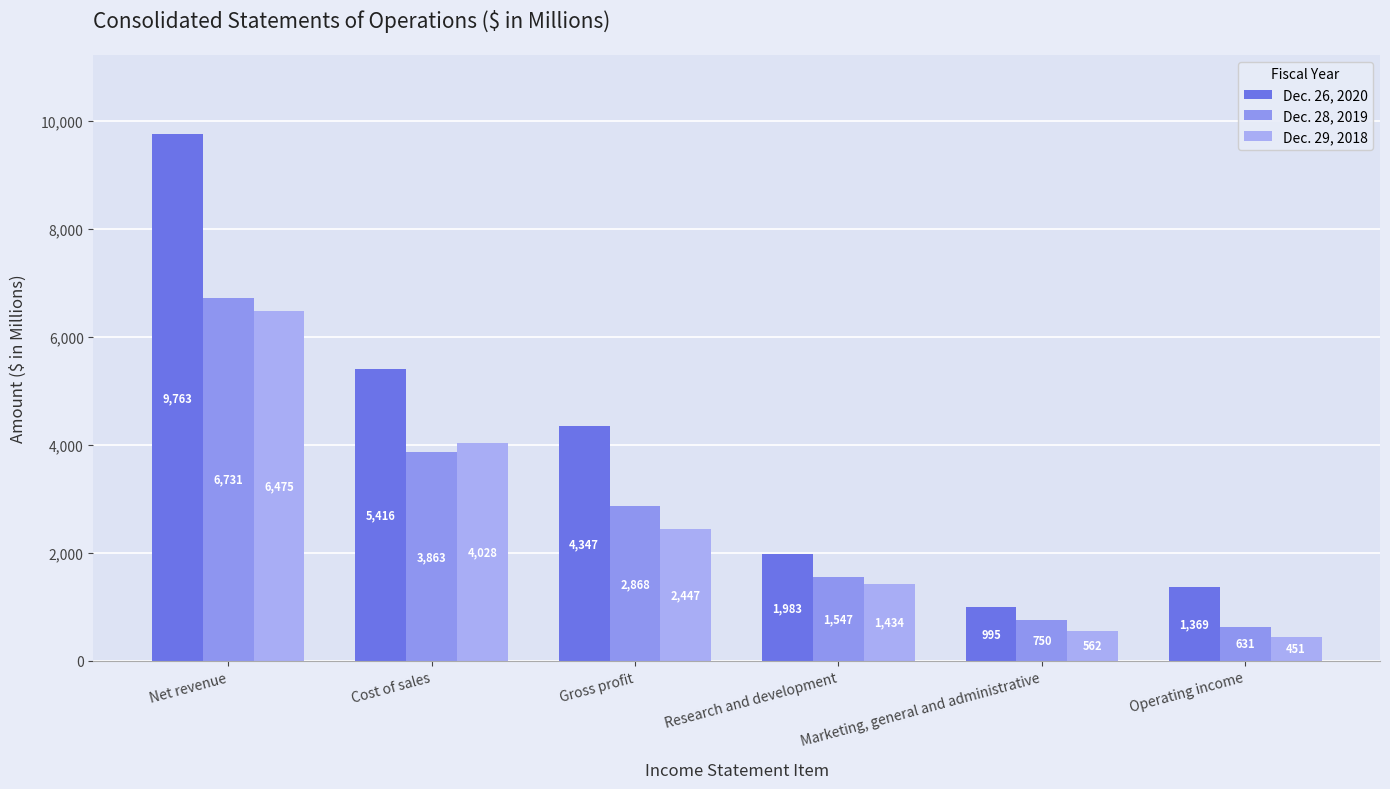

What is the difference between the maximum and minimum values in the Dec. 28, 2019 series?

6100